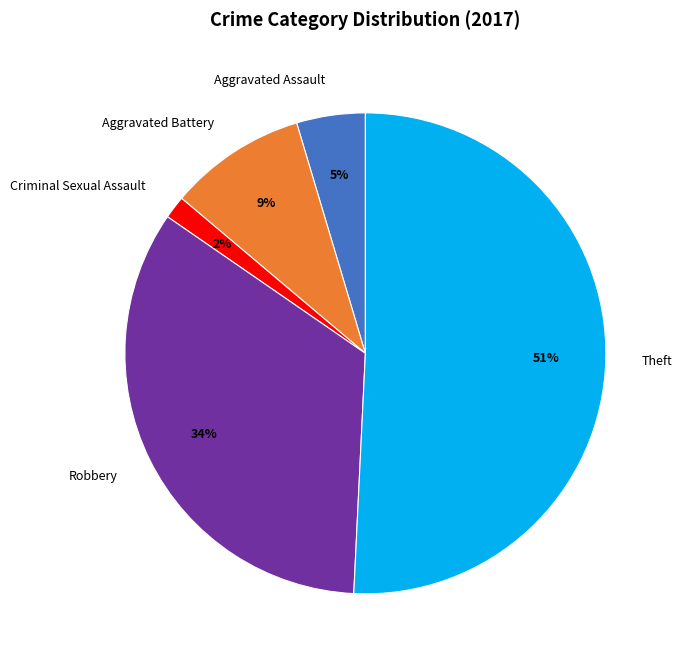

Combined, do Robbery and Criminal Sexual Assault account for over 50%?

No